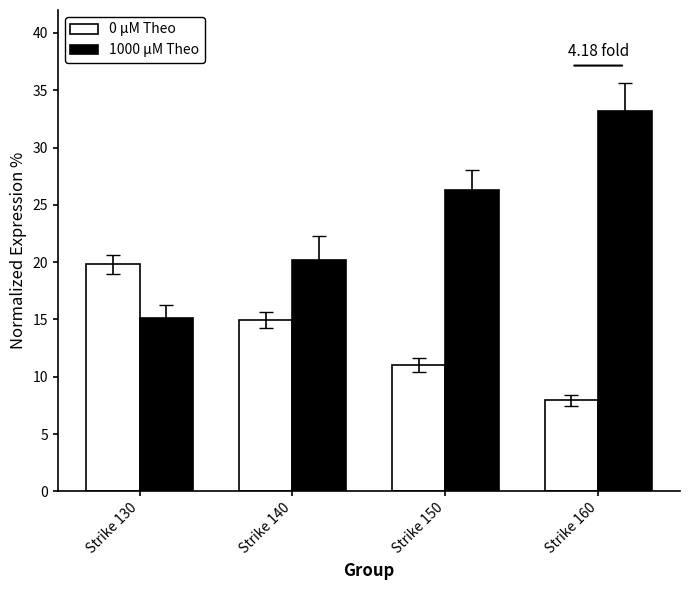

Is it true that 0 μM Theo equals 10.4 at Strike 160?

False